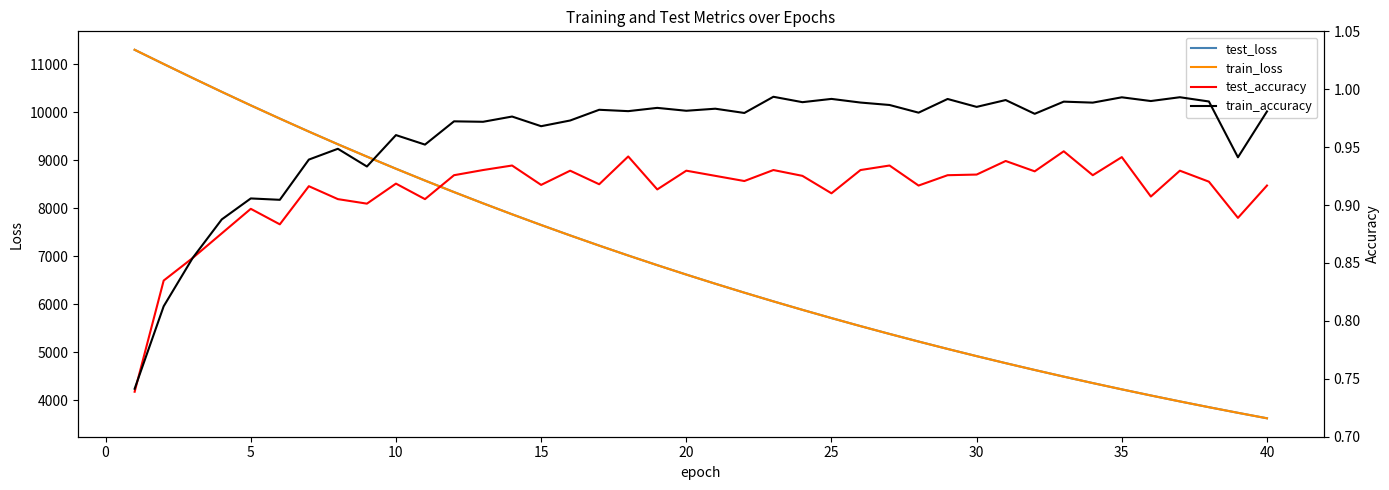

What is the maximum value for train_loss?

11300.6